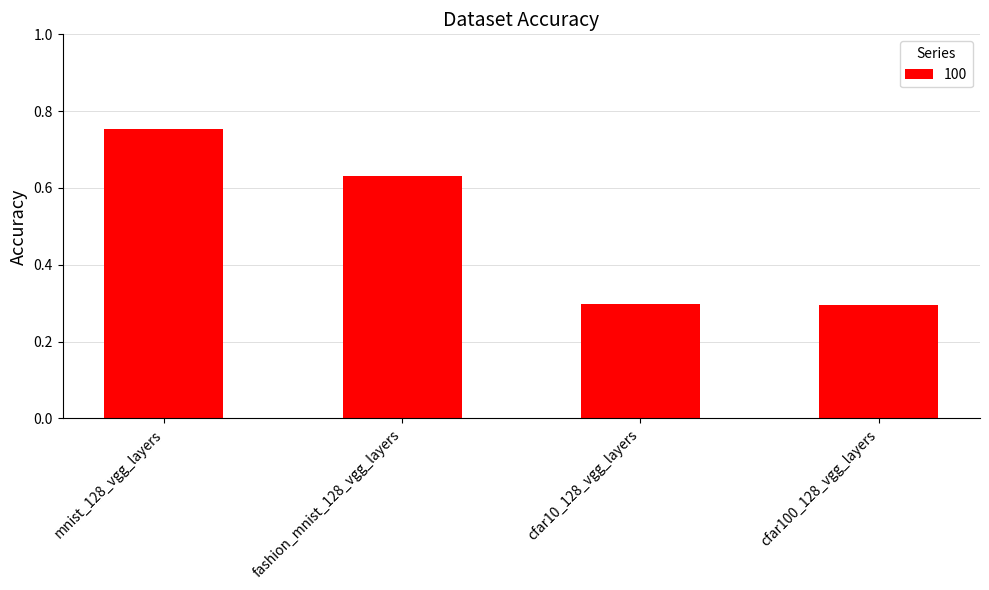

What is the difference between the second highest and minimum values?

0.3